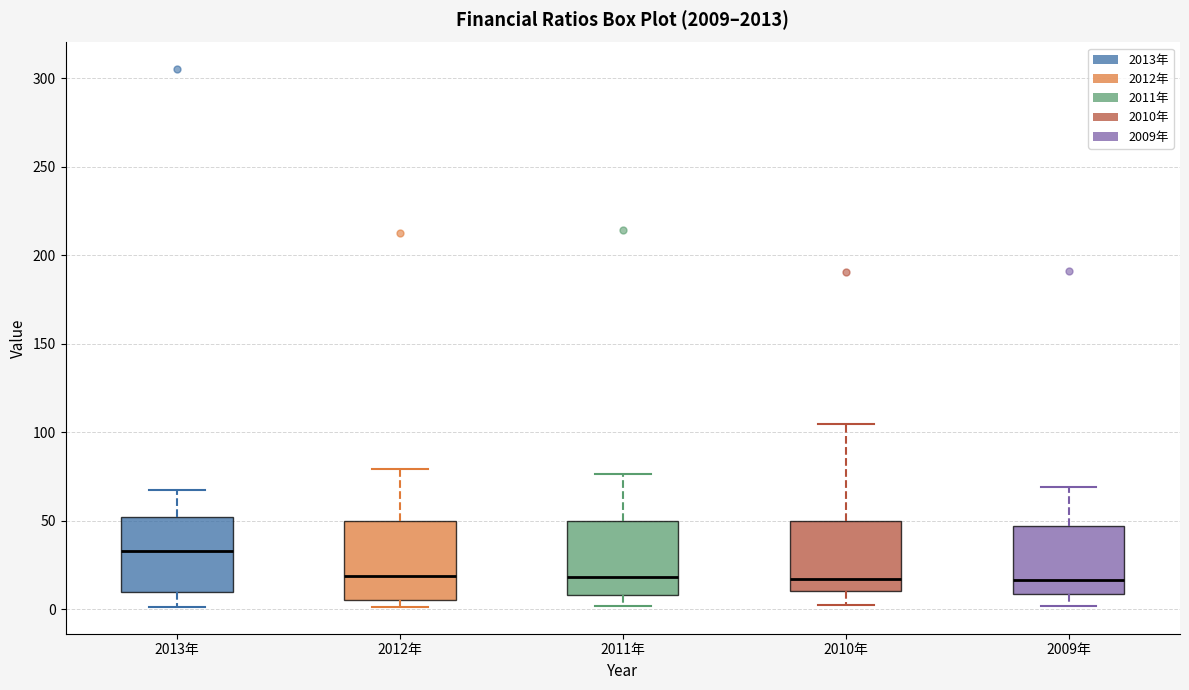

Reading left to right, transcribe this box plot: for each box, give where its median line is, the range the box spans, and where its two whiskers end, as read against the y-axis. The values are not printed on the chart, so give them approximately, as read against the axis.

2013年: median 35, box 10 to 50, whiskers 0 to 65
2012年: median 20, box 5 to 50, whiskers 0 to 80
2011年: median 20, box 10 to 50, whiskers 0 to 75
2010年: median 15, box 10 to 50, whiskers 0 to 105
2009年: median 15, box 10 to 45, whiskers 0 to 70